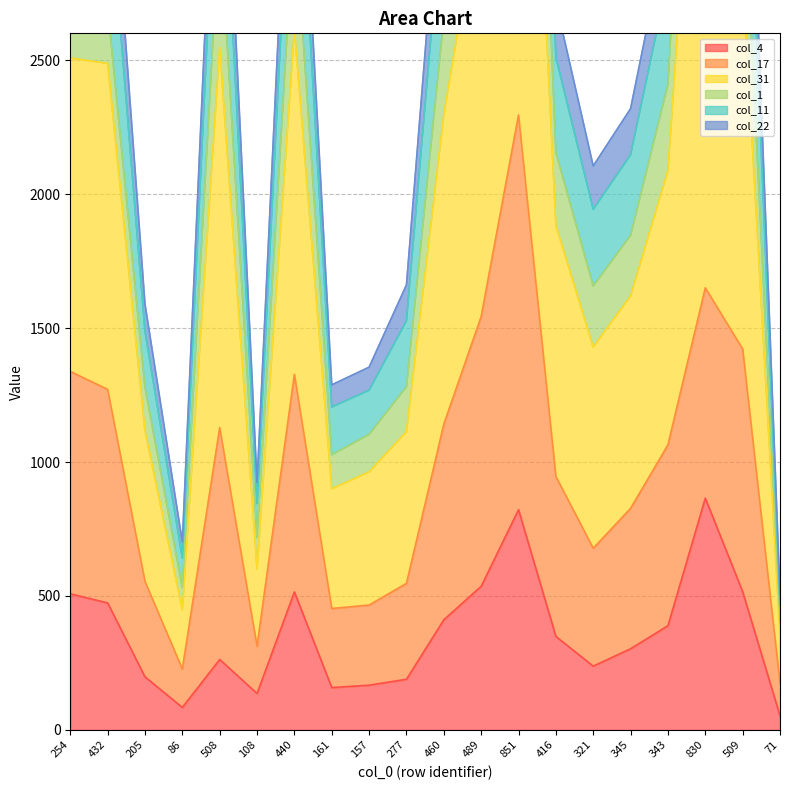

At which category does the chart reach its peak across all series?

851